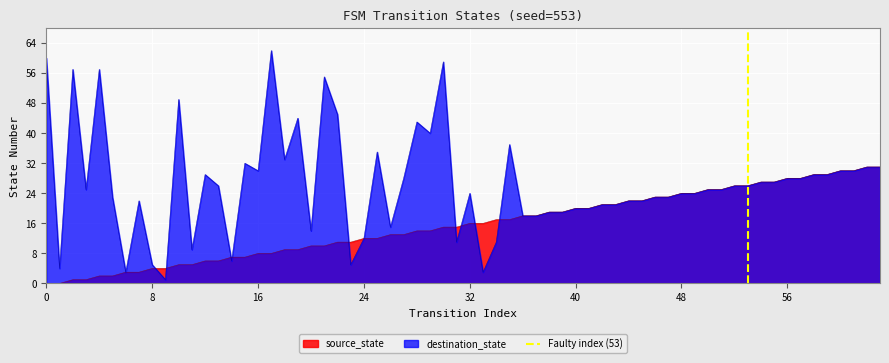

What is the highest value of the destination_state series?

62